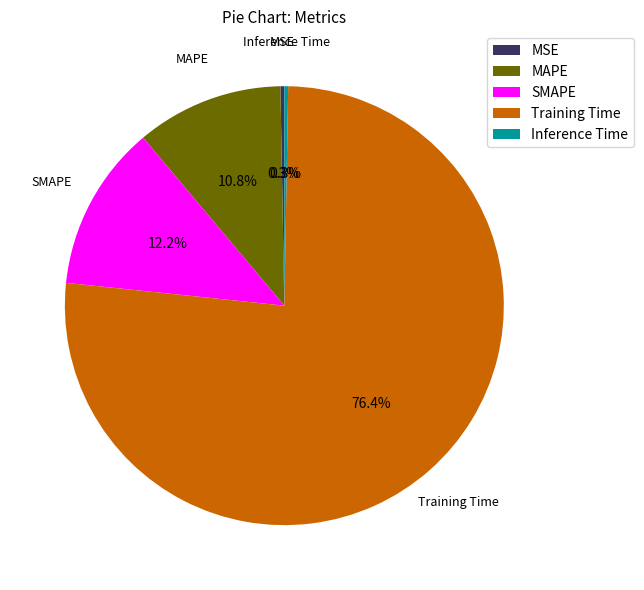

To the nearest percent, what percentage of the pie is Training Time?

76%